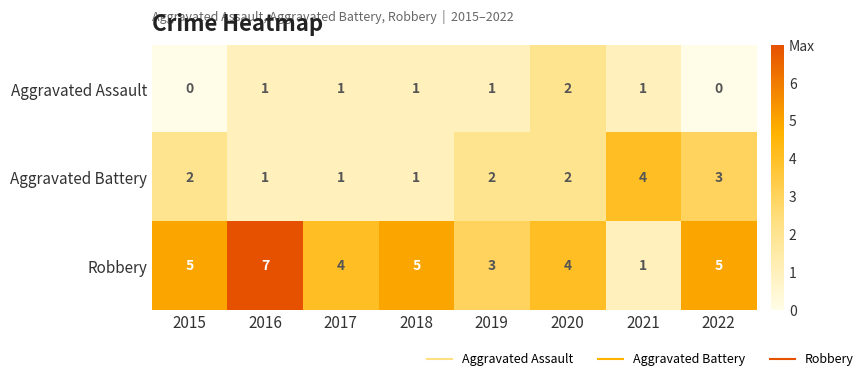

How many values in the Aggravated Assault series are below 1?

2